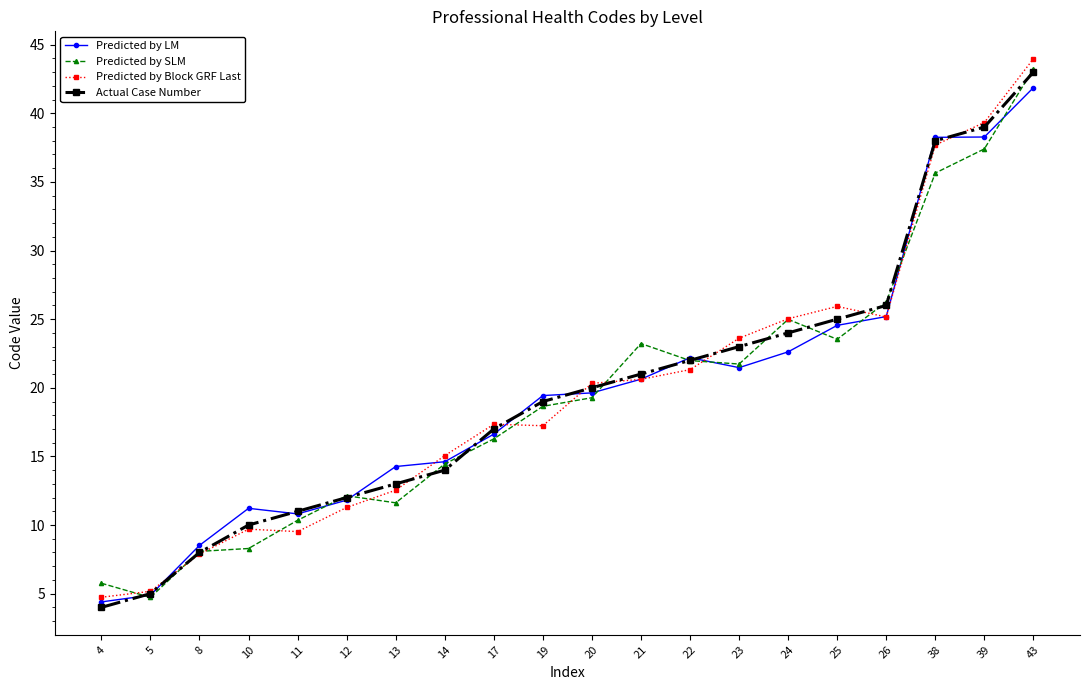

The Predicted by LM series shows 4.9 at 5. True or false?

True